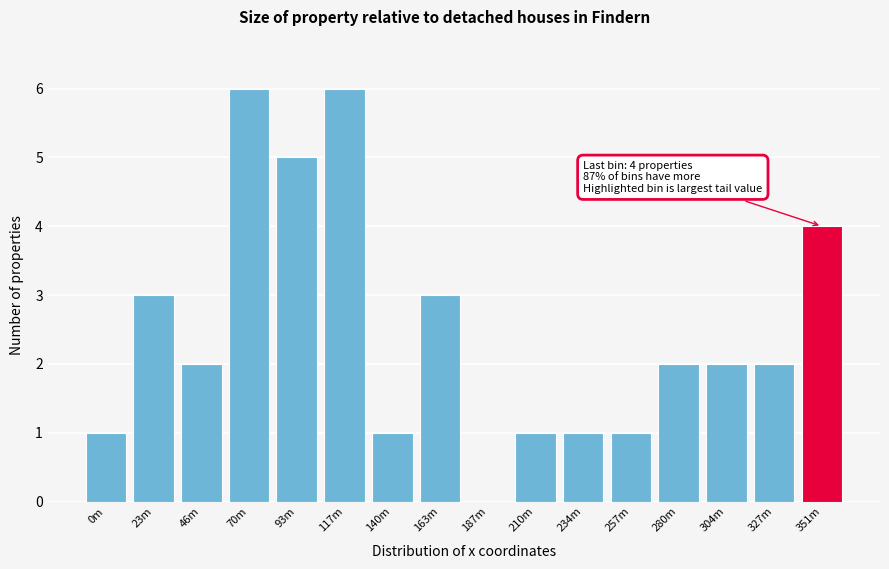

Reading left to right, what are all the values shown in this chart?

0m=1	23m=3	46m=2	70m=6	93m=5	117m=6	140m=1	163m=3	187m=0	210m=1	234m=1	257m=1	280m=2	304m=2	327m=2	351m=4